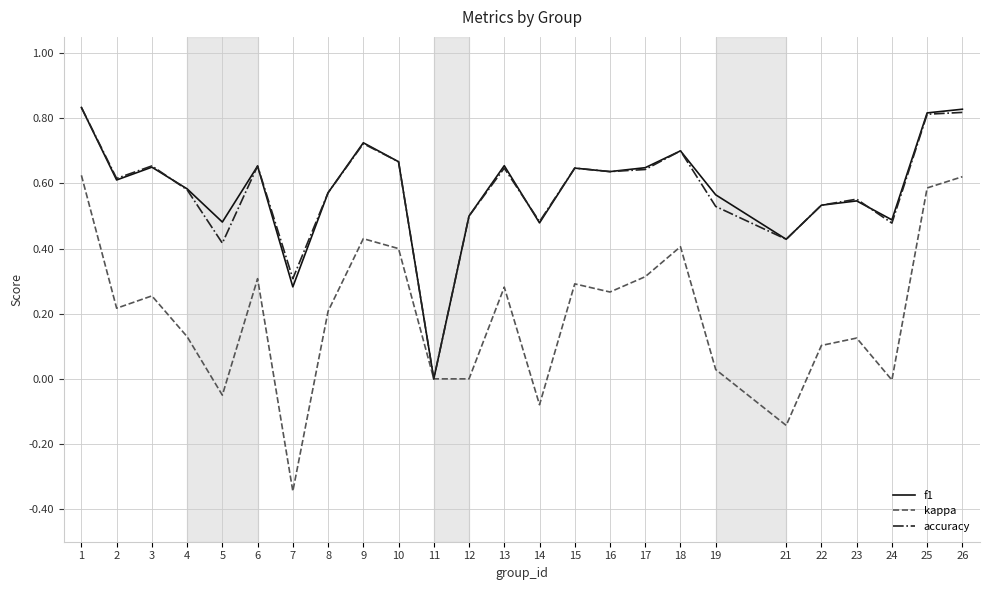

Which category has the lowest value across all series?

7